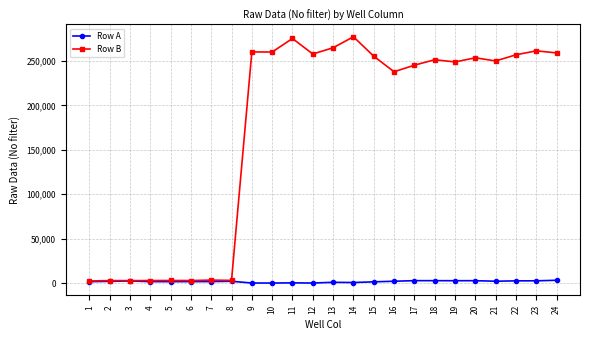

Does the chart have visible grid lines?

Yes